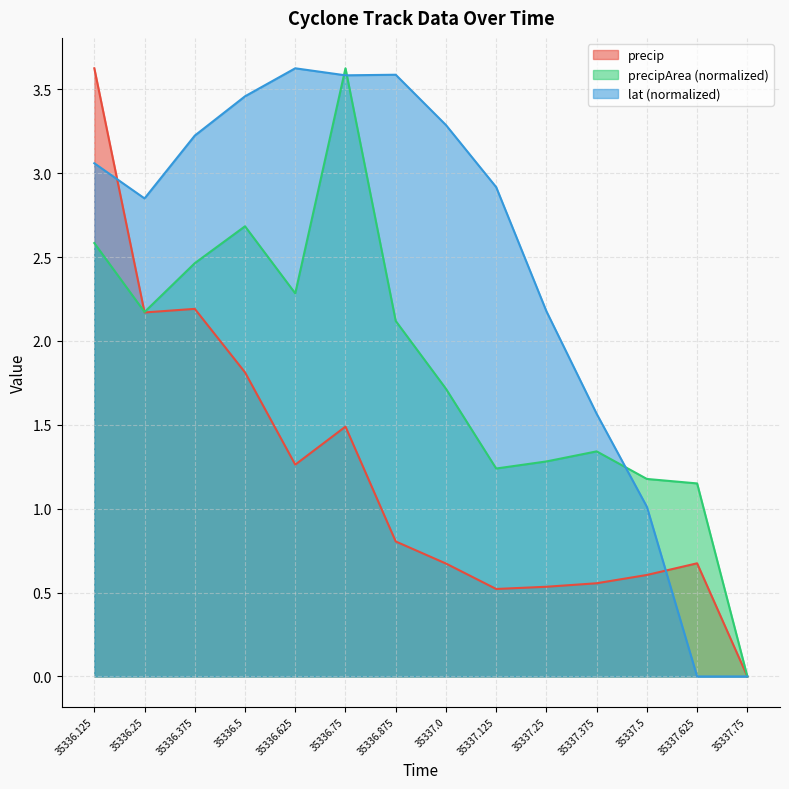

What is the average value of the precip series?

1.2